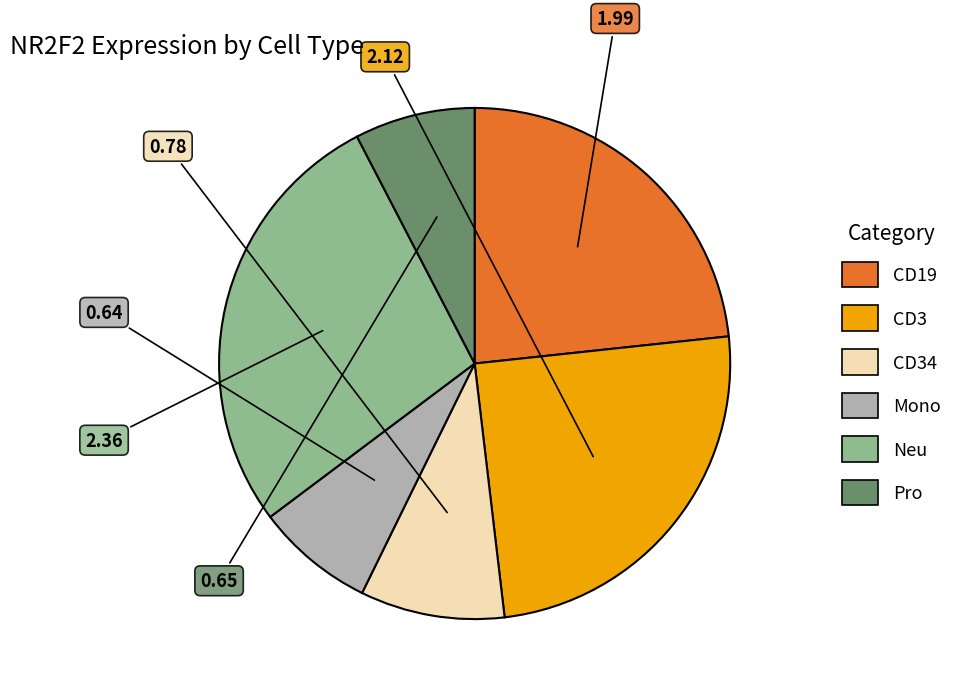

Is there a majority slice in this chart?

No